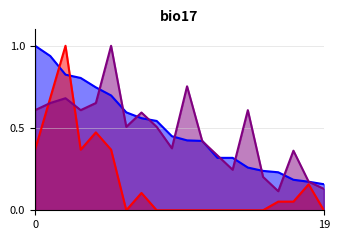

How many times do Entries and Medals cross each other?

2